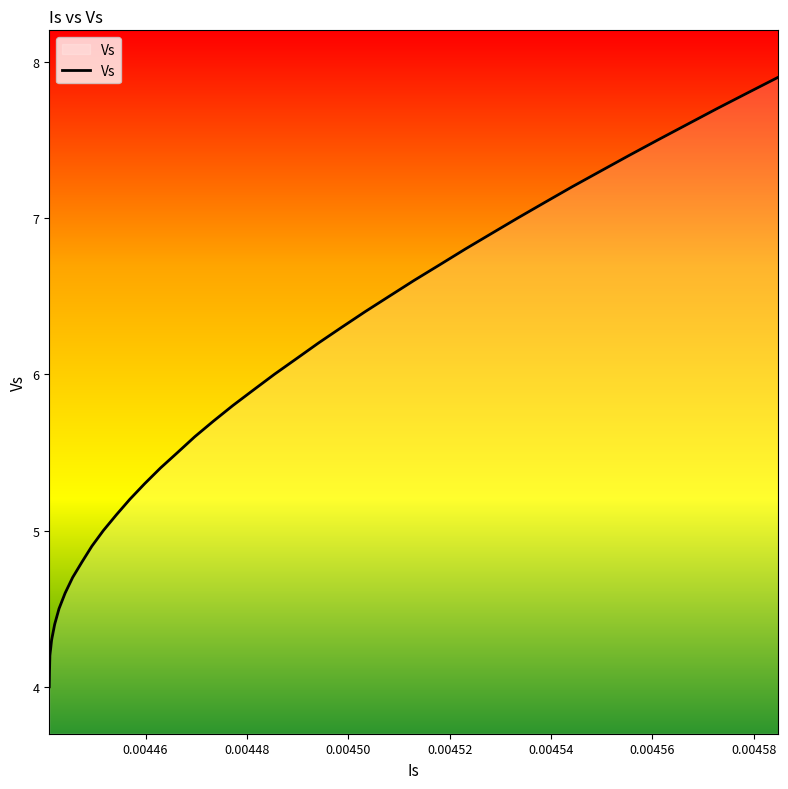

What is the greatest value displayed?

7.9